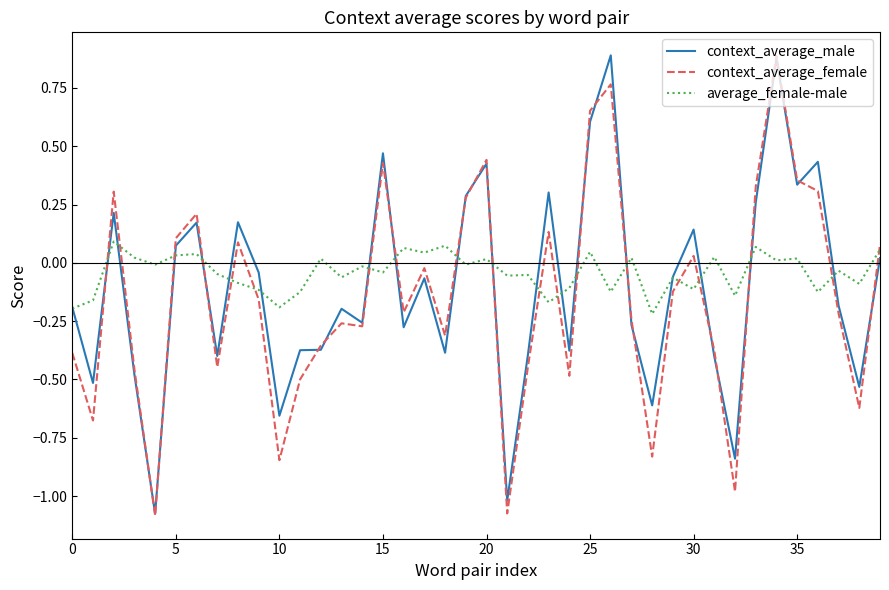

Which label corresponds to the largest value in the chart?

26